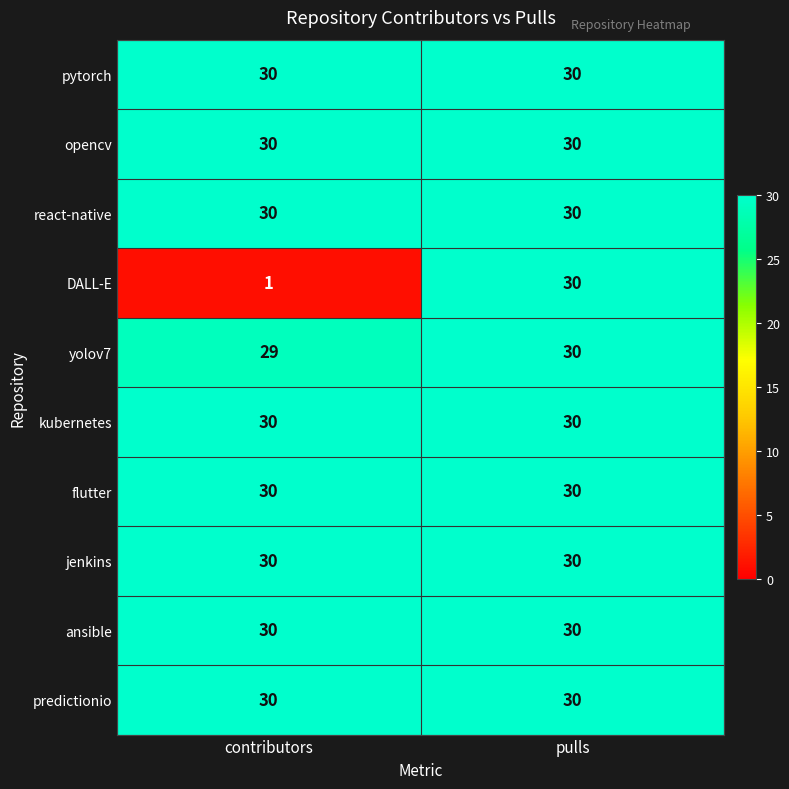

What is the approximate value of react-native at pulls?

30